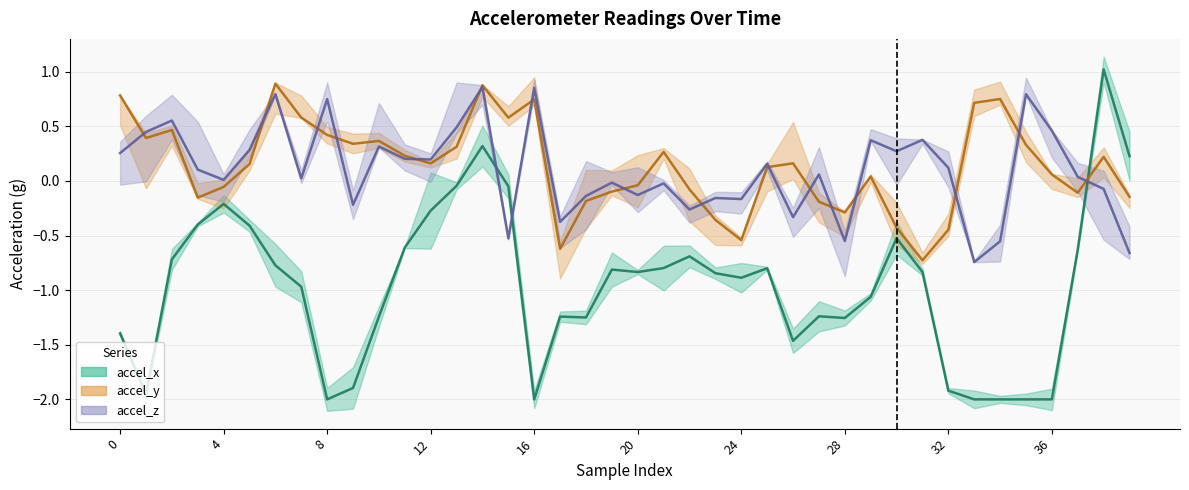

Is it true that accel_x (mean) equals -0.8 at 19?

True